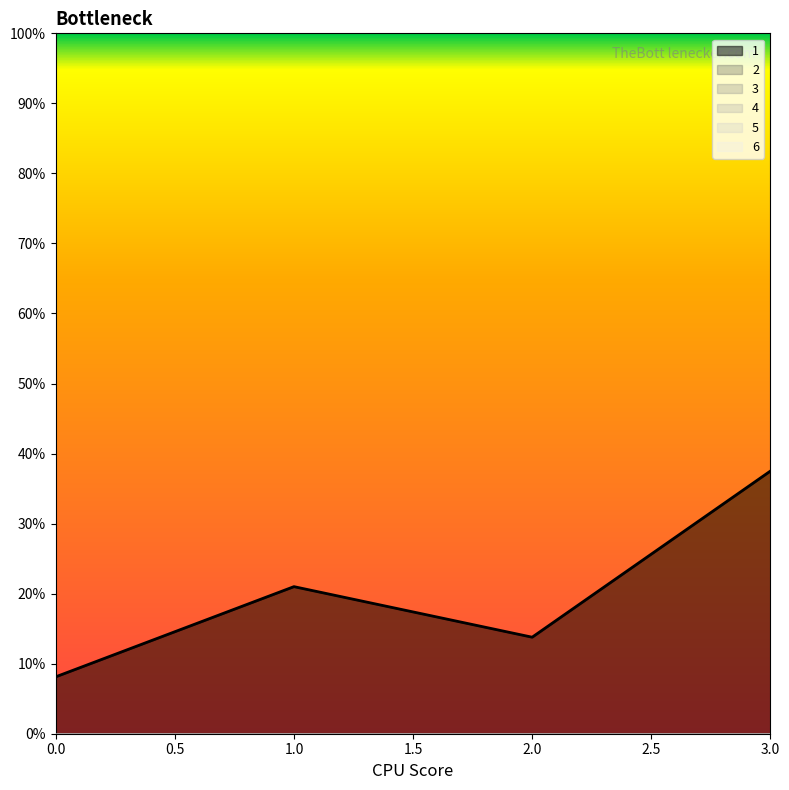

What is the difference between the highest and lowest values at 2?

13.8